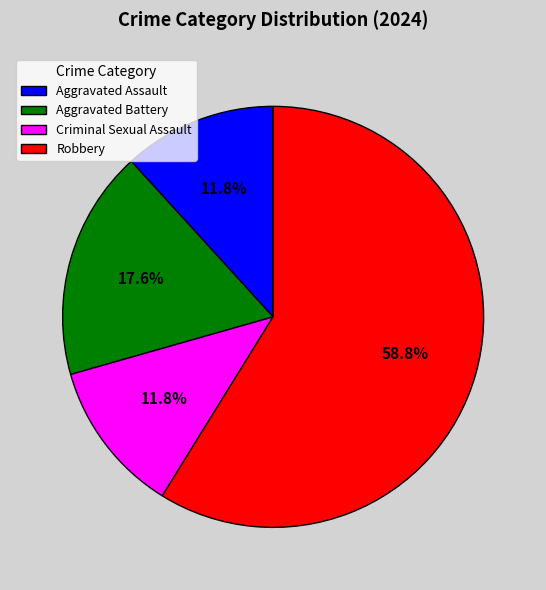

How many segments does this pie chart have?

4